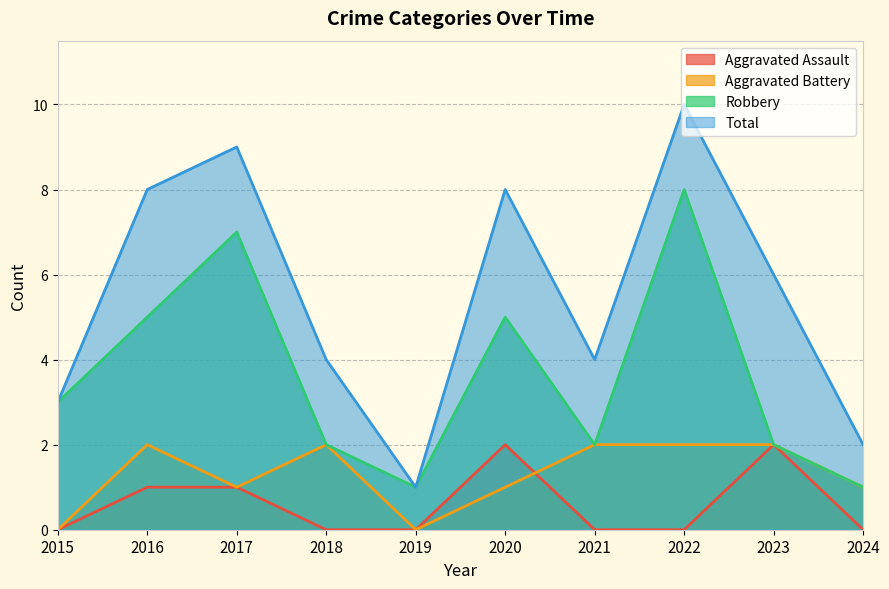

What is the highest value of the Aggravated Assault series?

2